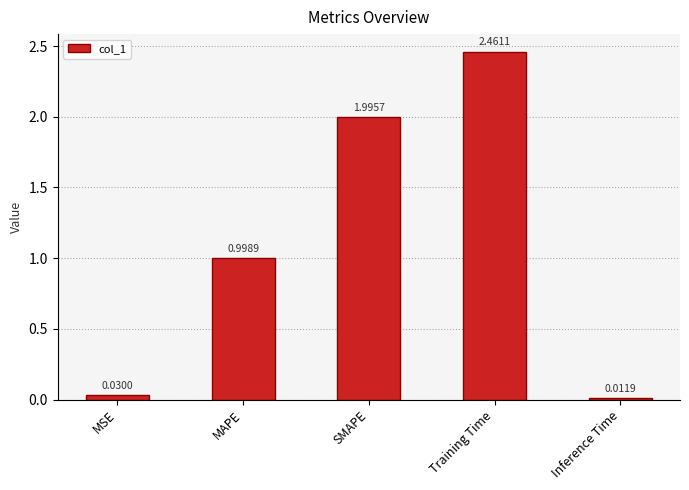

List the labels in order of value, largest first.

Training Time, SMAPE, MAPE, MSE, Inference Time